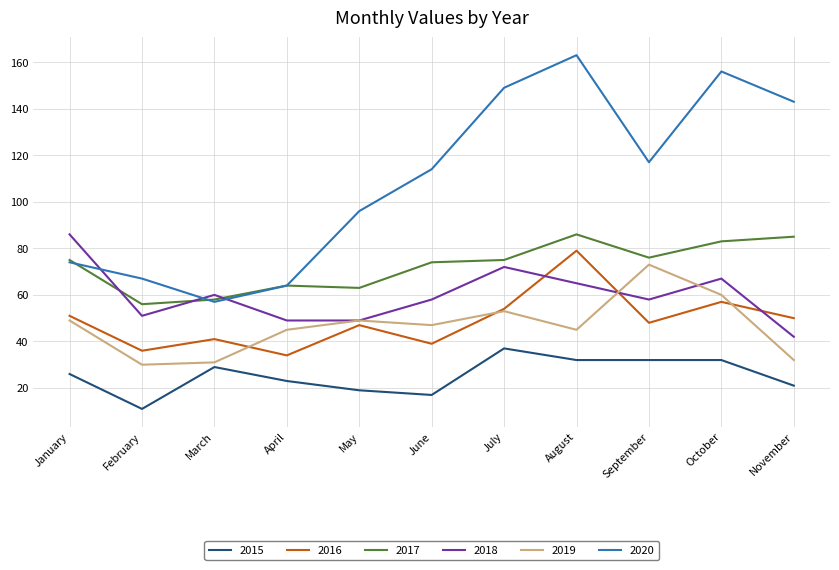

The value of 2019 at July is 18. True or false?

False